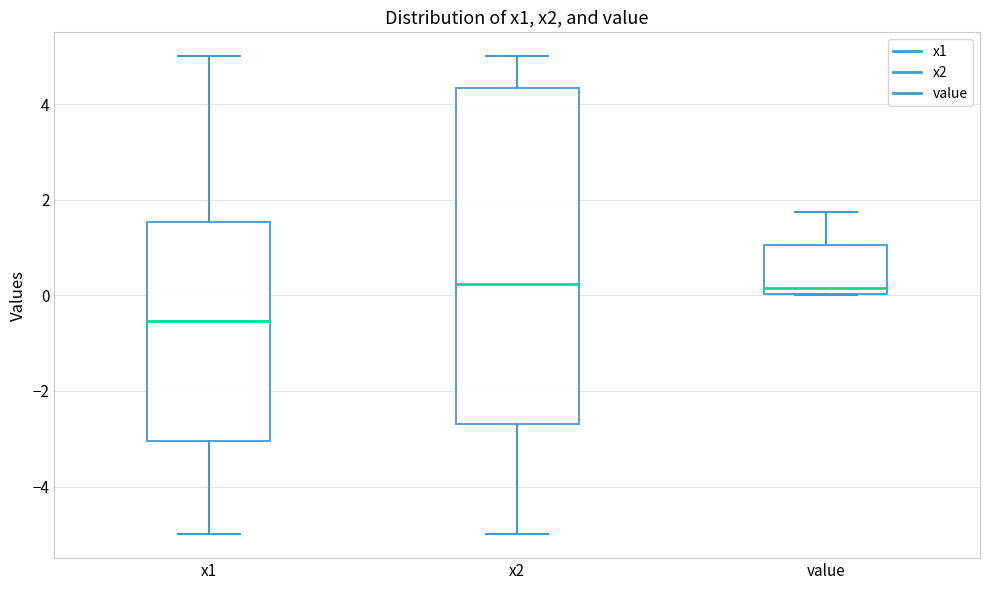

Reading left to right, transcribe this box plot: for each box, give where its median line is, the range the box spans, and where its two whiskers end, as read against the y-axis. The values are not printed on the chart, so give them approximately, as read against the axis.

x1: median -0.6, box -3.0 to 1.6, whiskers -5.0 to 5.0
x2: median 0.2, box -2.6 to 4.4, whiskers -5.0 to 5.0
value: median 0.2, box 0.0 to 1.0, whiskers 0.0 to 1.8